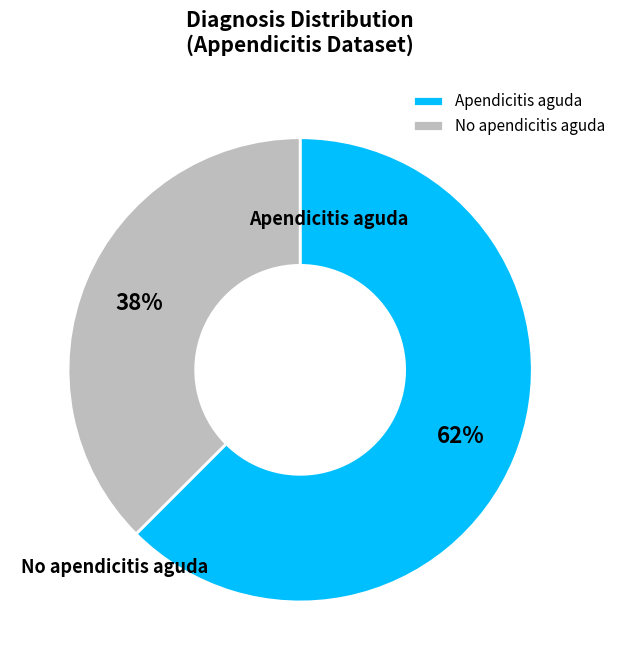

Does No apendicitis aguda account for over 50% of the chart?

No